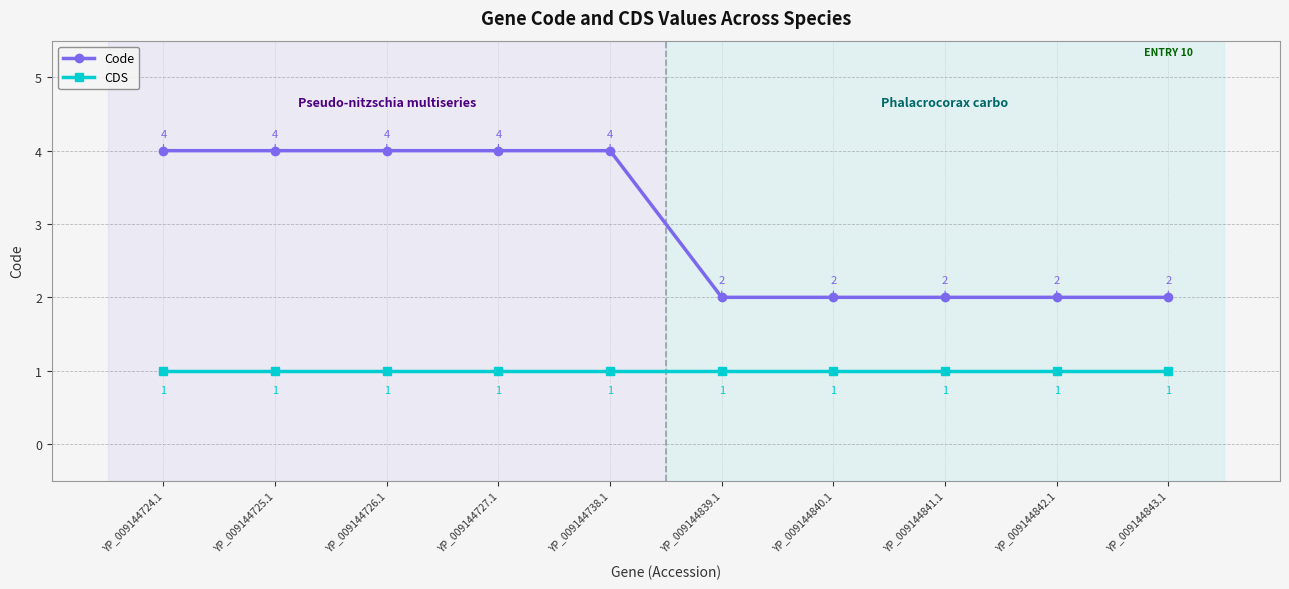

The Code series shows 1 at YP_009144840.1. True or false?

False